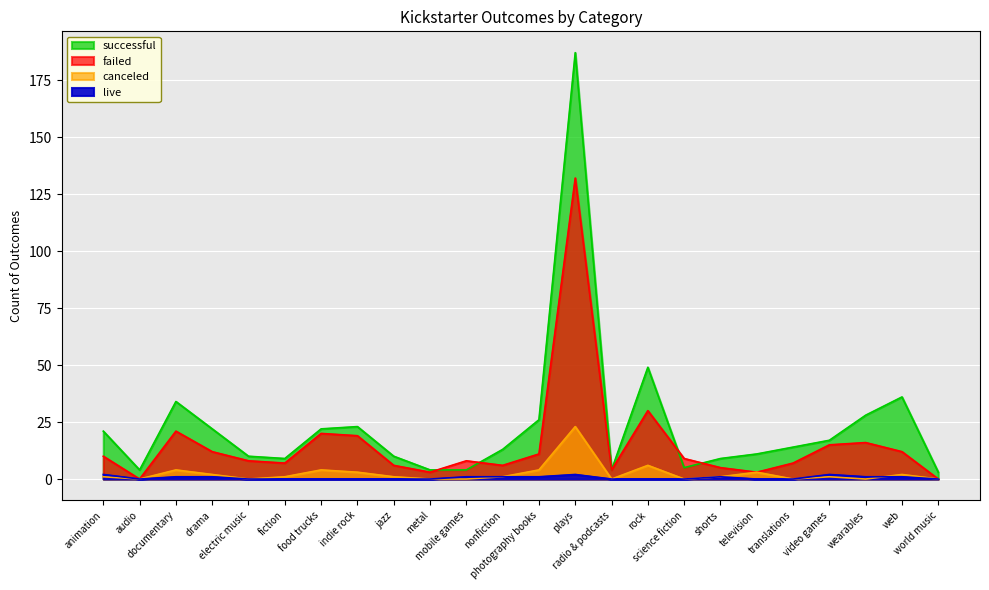

What is the total value across all series at food trucks?

46